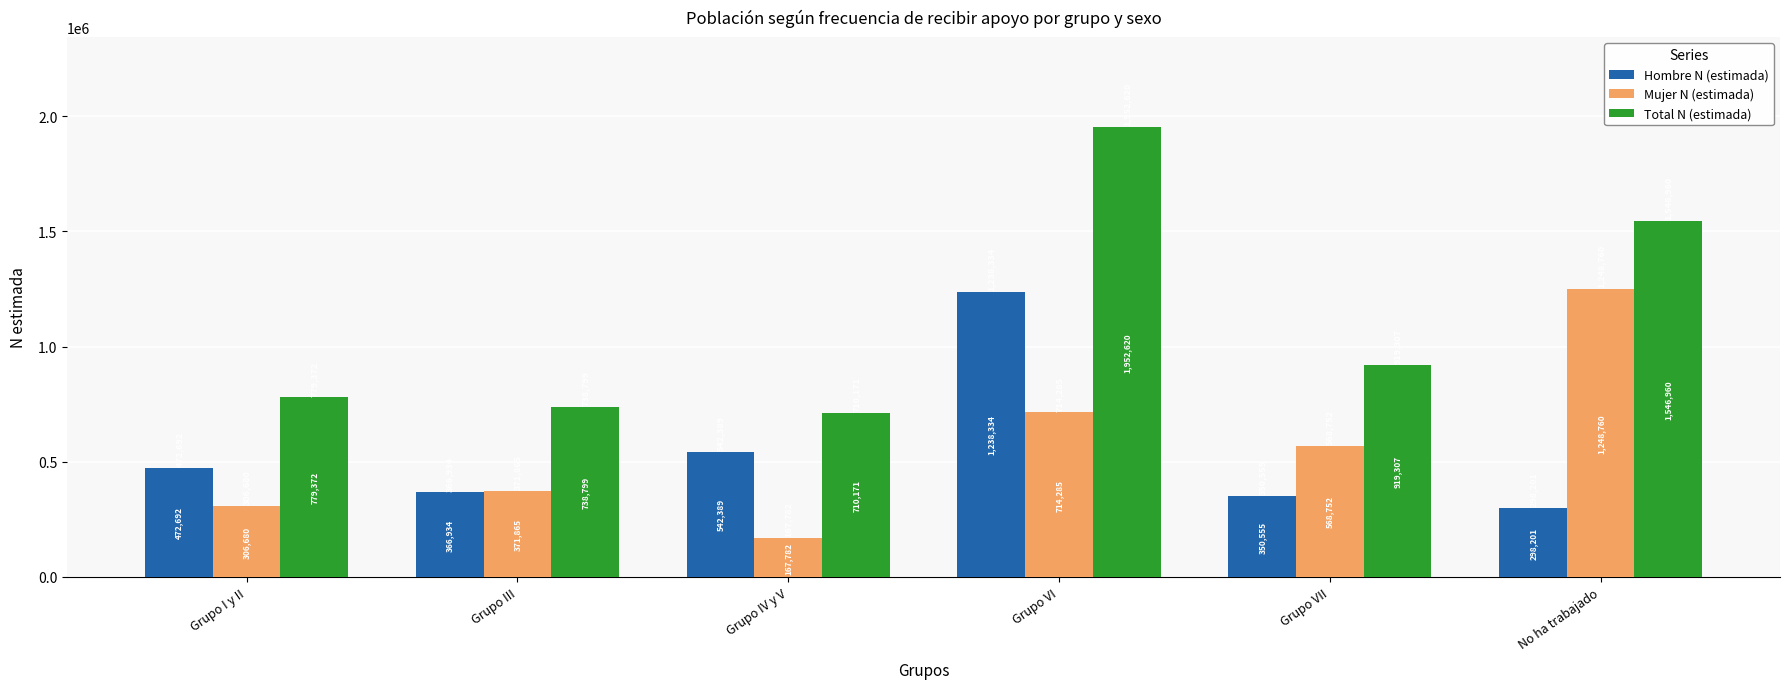

Reading right to left, transcribe all the data shown in this chart.

Hombre N (estimada): No ha trabajado=298201	Grupo VII=350555	Grupo VI=1238334	Grupo IV y V=542389	Grupo III=366934	Grupo I y II=472692
Mujer N (estimada): No ha trabajado=1248760	Grupo VII=568752	Grupo VI=714285	Grupo IV y V=167782	Grupo III=371865	Grupo I y II=306680
Total N (estimada): No ha trabajado=1546960	Grupo VII=919307	Grupo VI=1952620	Grupo IV y V=710171	Grupo III=738799	Grupo I y II=779372